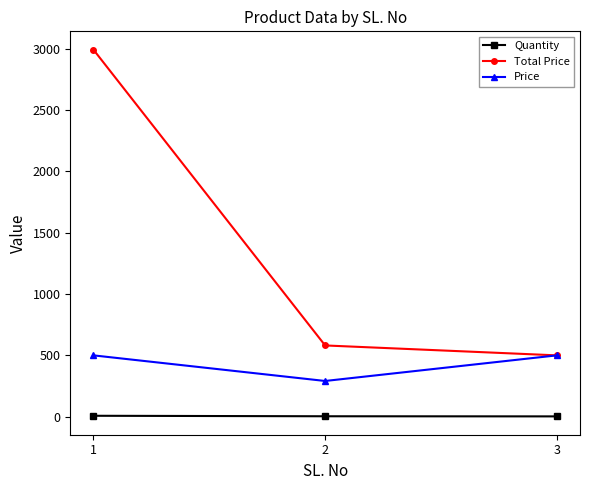

The value of Total Price at 3 is 499. True or false?

True